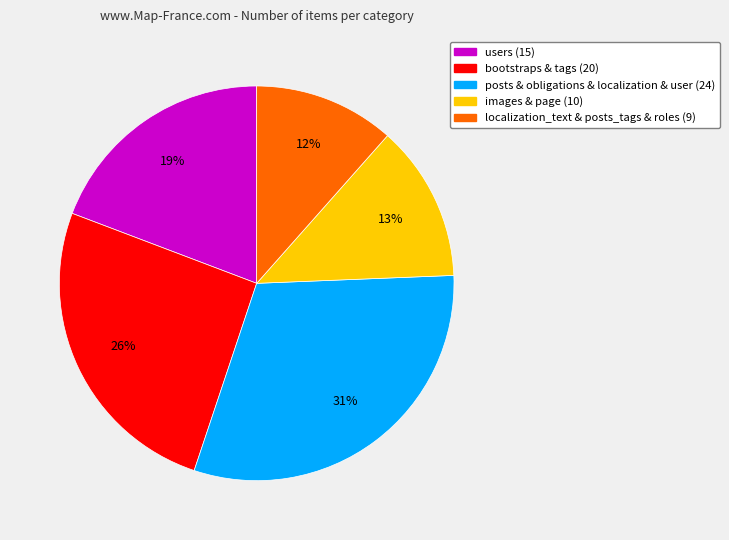

Is there any slice that represents more than half of the pie?

No